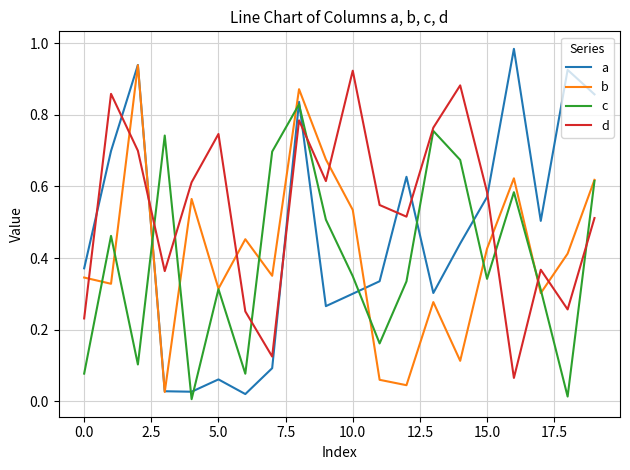

Which series has the widest spread of values?

a